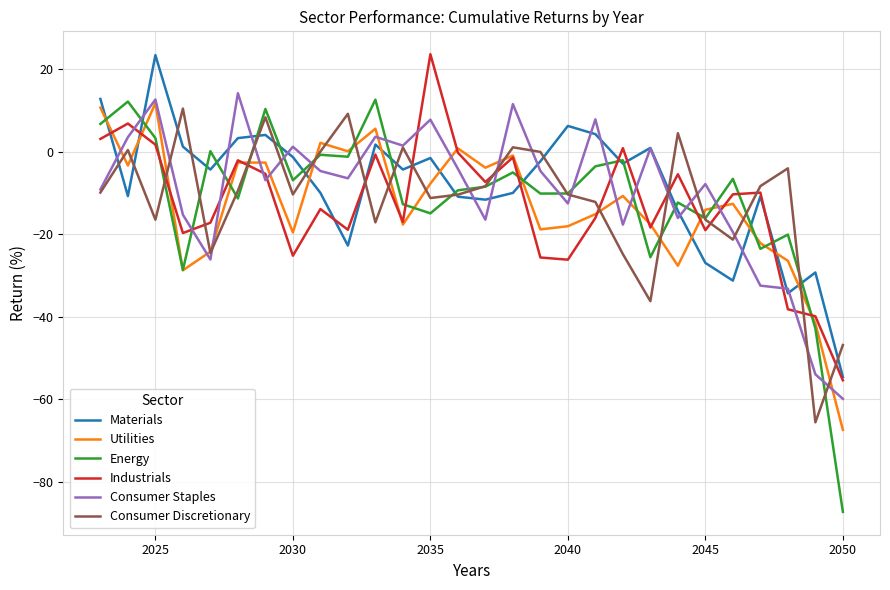

Does the chart display data point markers on the line(s)?

No